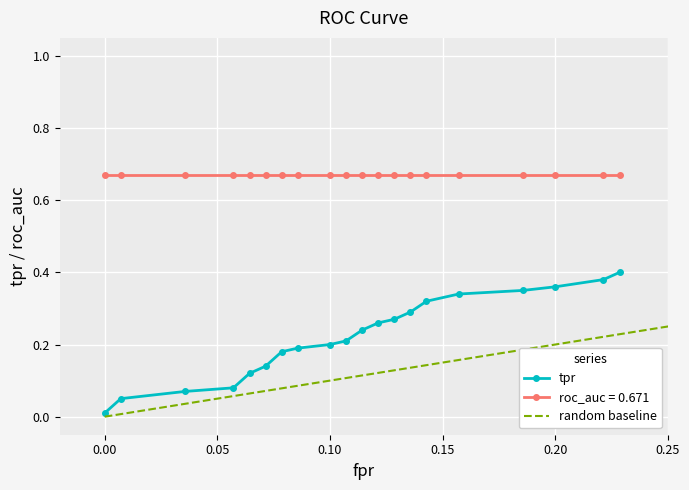

What position from the left is fpr?

1